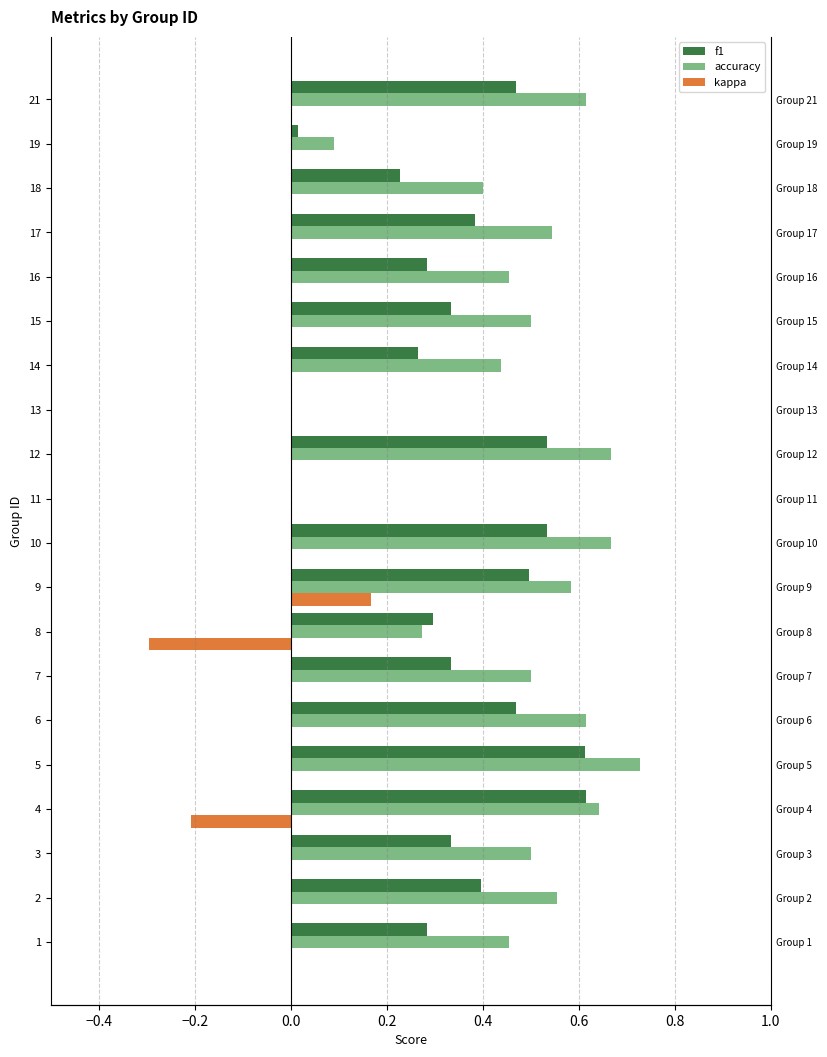

How many values in the kappa series exceed 0?

1